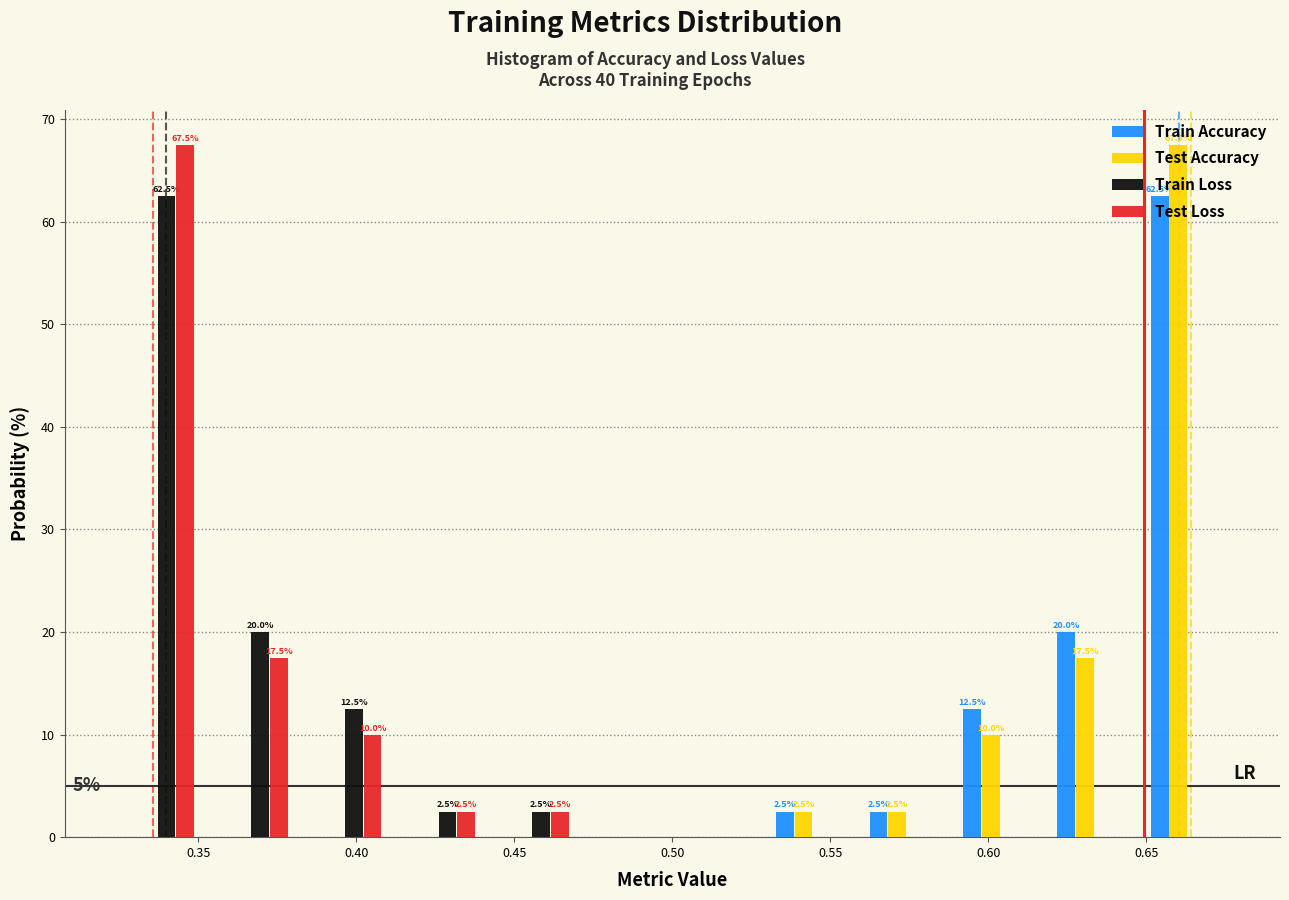

In the Train Accuracy series, which range on the x-axis has the tallest bar?

0.65 to 0.68